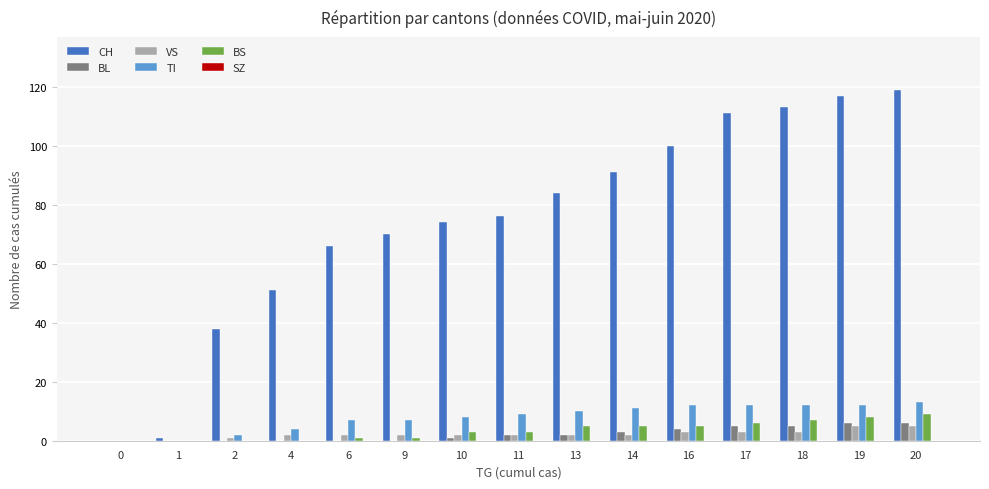

Is it true that VS equals 5 at 20?

True